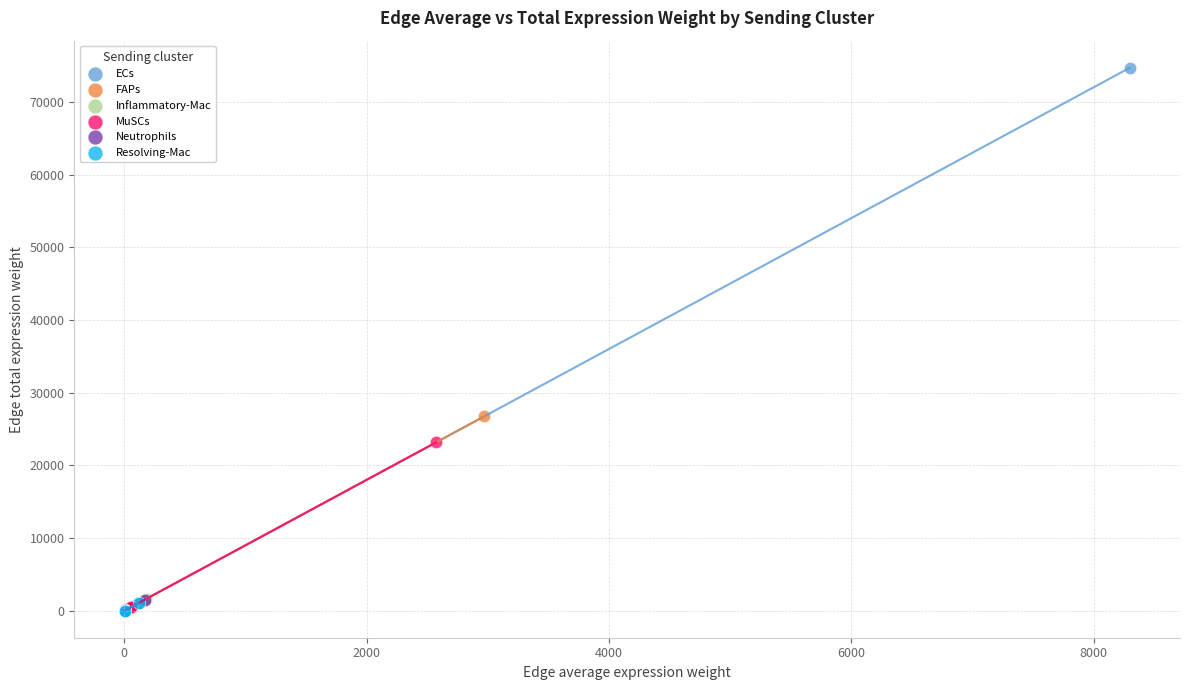

Which series reaches the maximum Y coordinate?

ECs